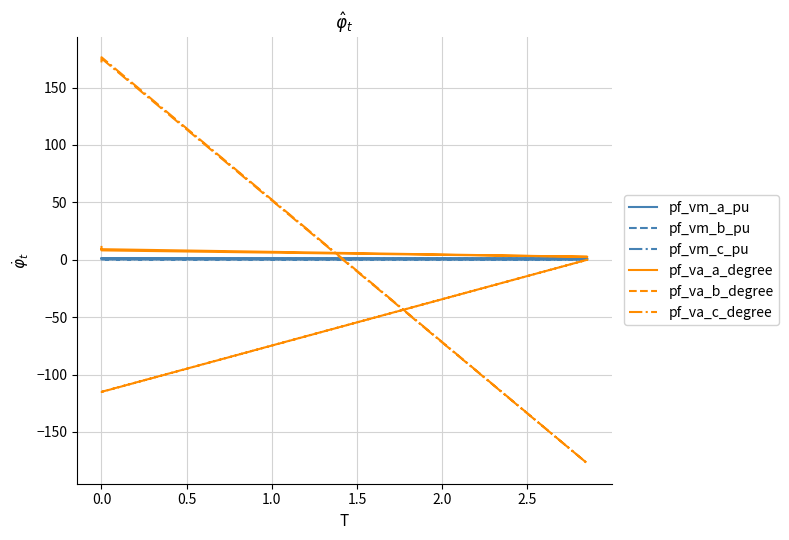

True or false: pf_vm_b_pu and pf_va_a_degree intersect in this chart.

False